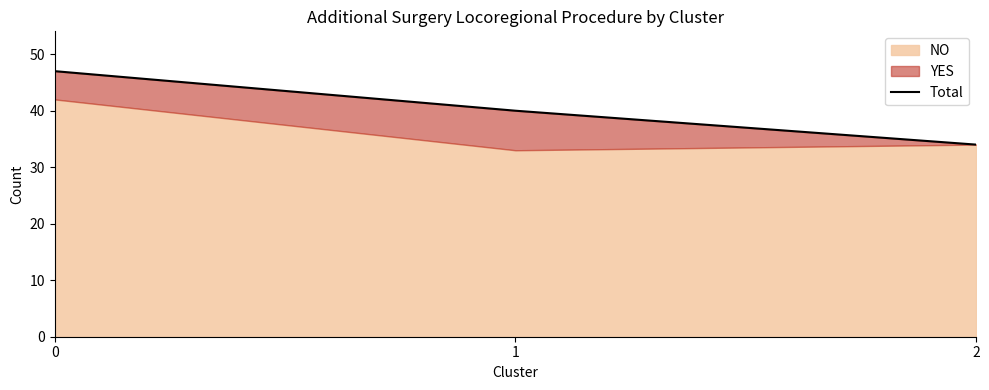

What is the difference between the second highest and minimum values?

6